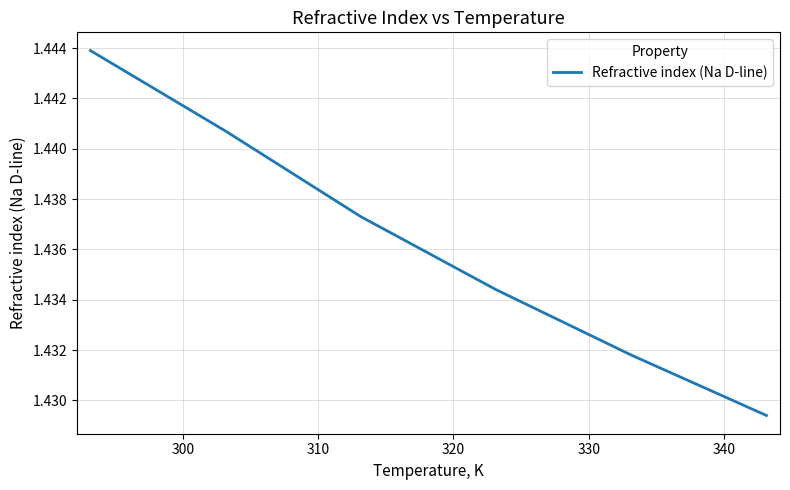

Count the values in the range 1 to 2.

6